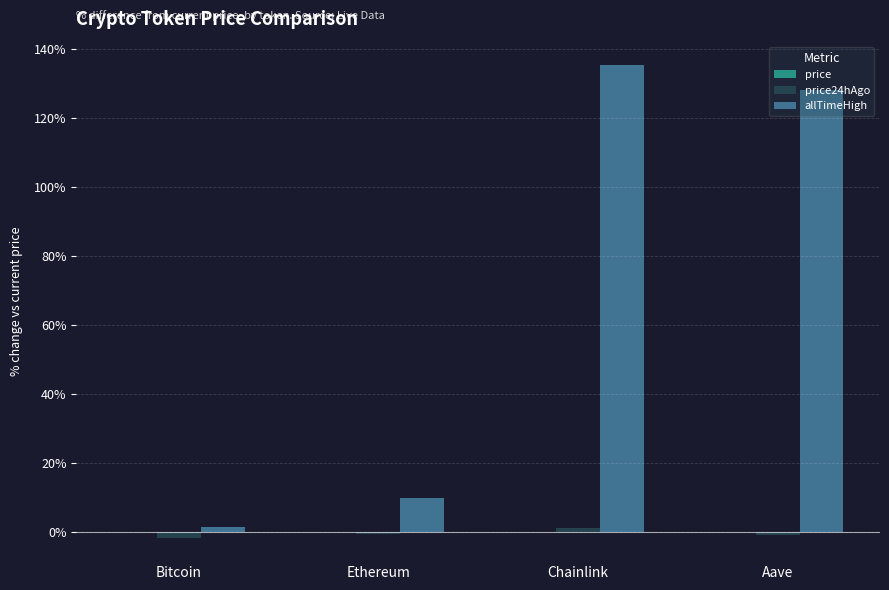

What is the label of the 1st bar from the left?

Bitcoin